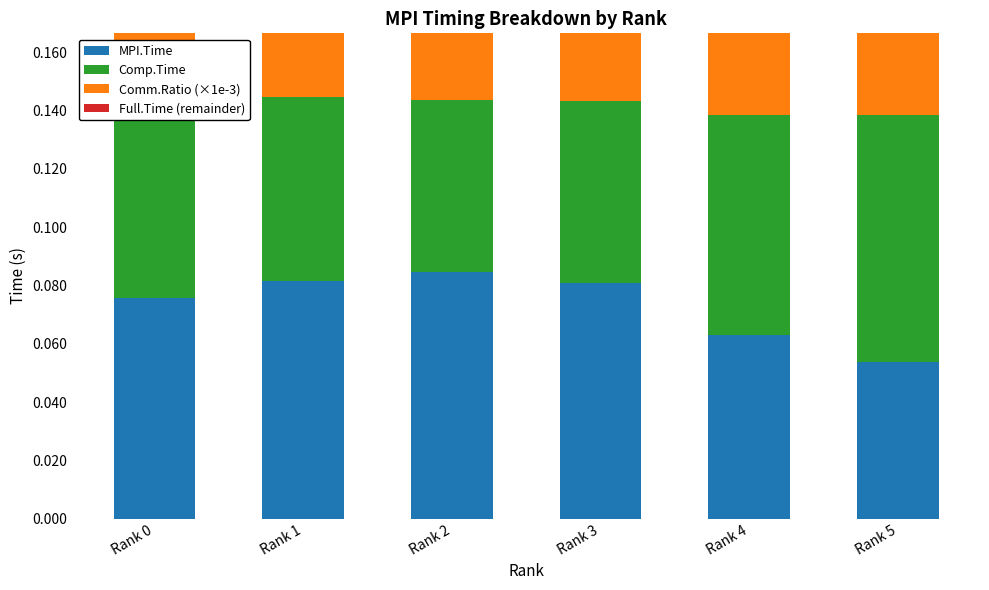

Where is Full.Time (remainder) nearest to the value 0?

Rank 0